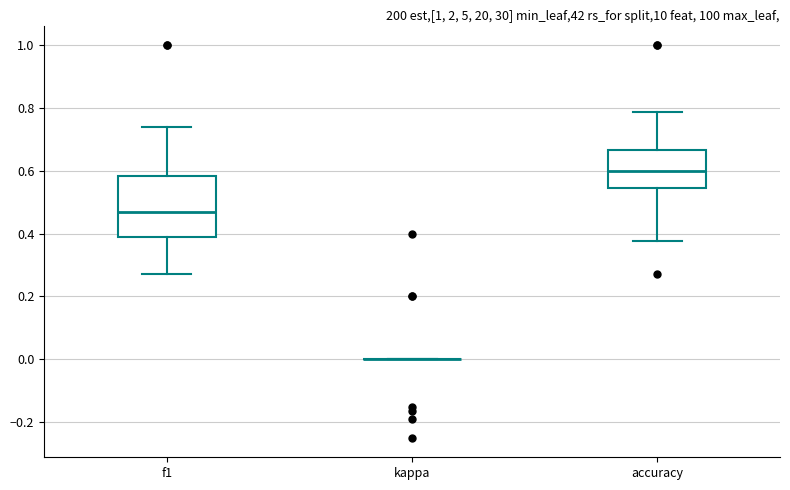

Reading left to right, read every box against the y-axis: the position of its median line, the range the box covers, and the ends of its whiskers. The values are not printed on the chart, so give them approximately, as read against the axis.

f1: median 0.46, box 0.38 to 0.58, whiskers 0.28 to 0.74
kappa: box collapsed to a line at 0.00, whiskers 0.00 to 0.00
accuracy: median 0.60, box 0.54 to 0.66, whiskers 0.38 to 0.78